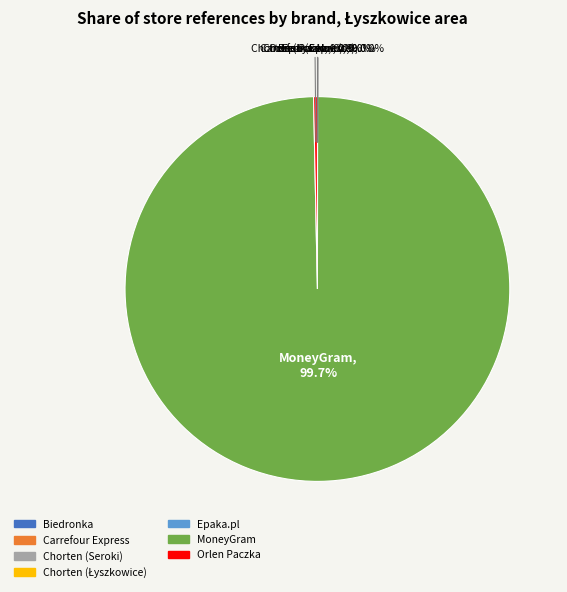

Is there any slice that represents more than half of the pie?

Yes